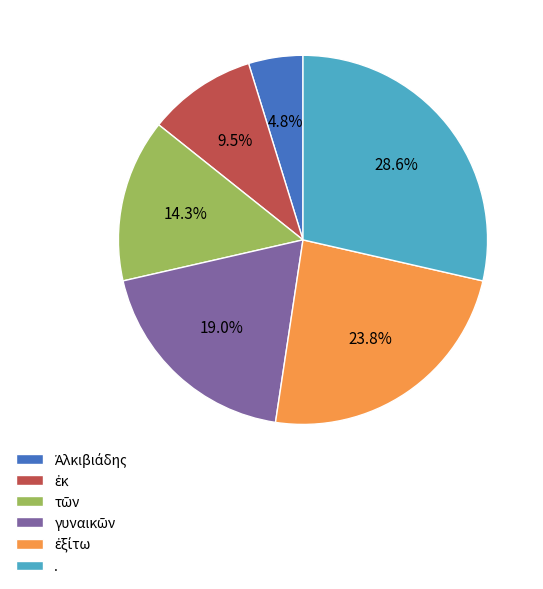

How many segments does this pie chart have?

6